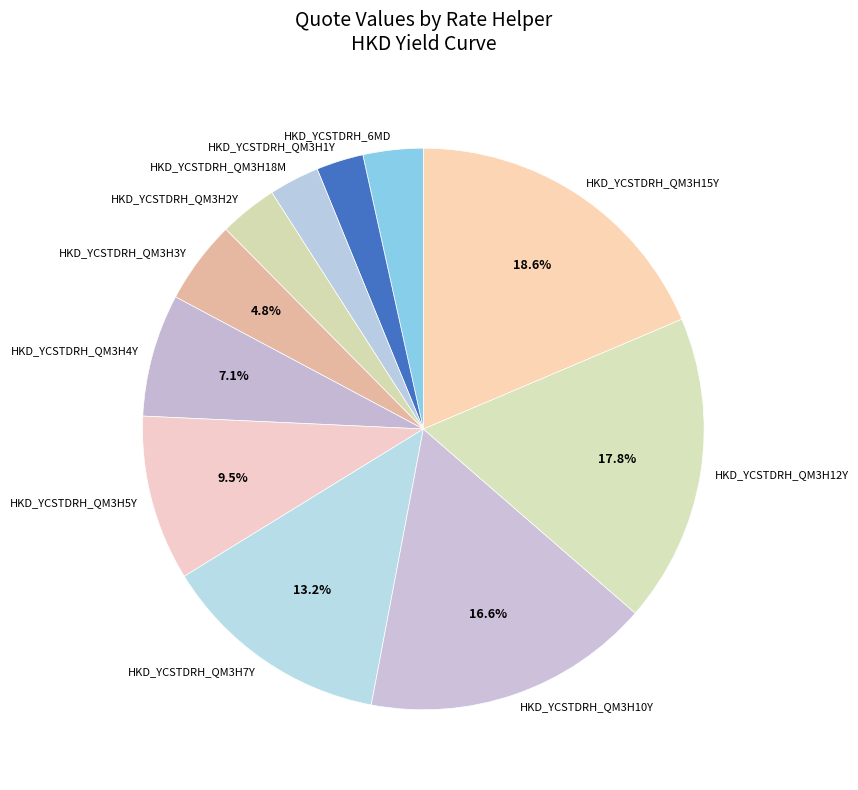

Count the number of slices in the pie.

11